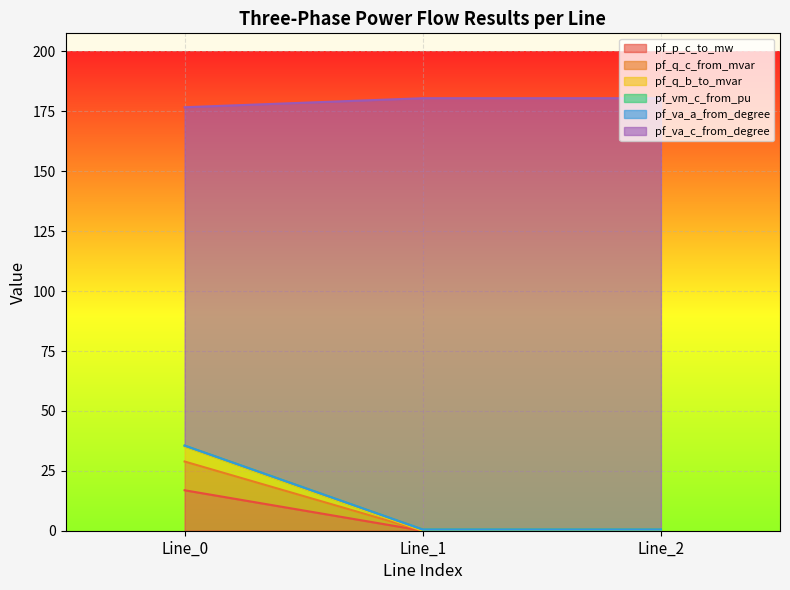

What is the maximum value for pf_p_c_to_mw?

16.9